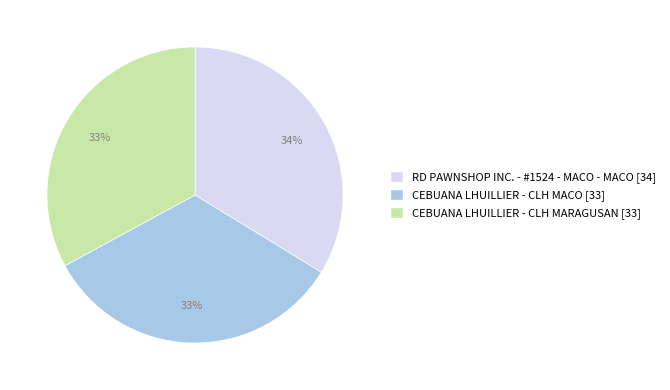

Do RD PAWNSHOP INC. - #1524 - MACO - MACO and CEBUANA LHUILLIER - CLH MARAGUSAN together represent more than half of the pie?

Yes